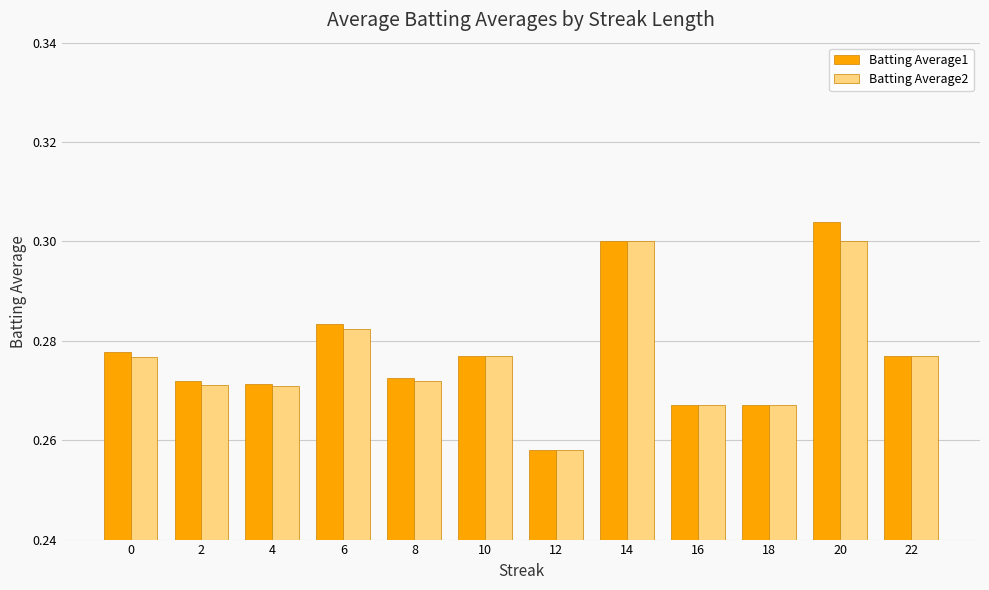

Does the chart contain stacked bars?

No